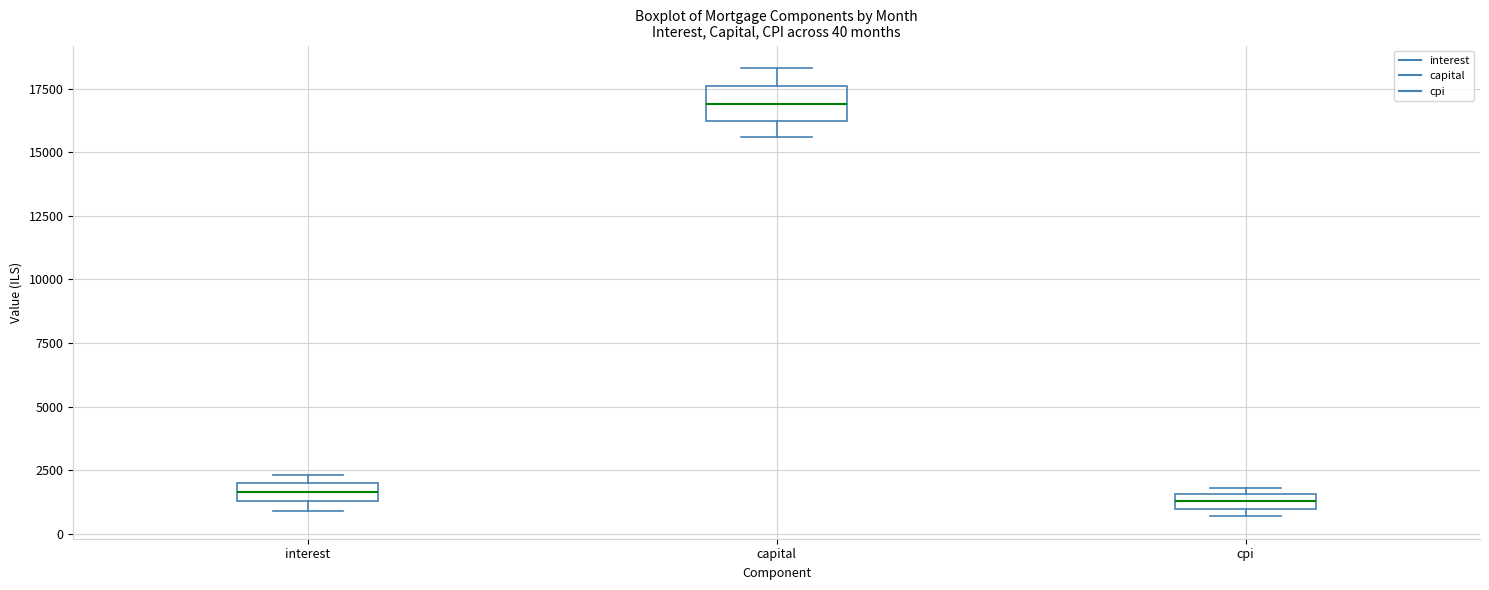

Which box's median line is the highest?

capital